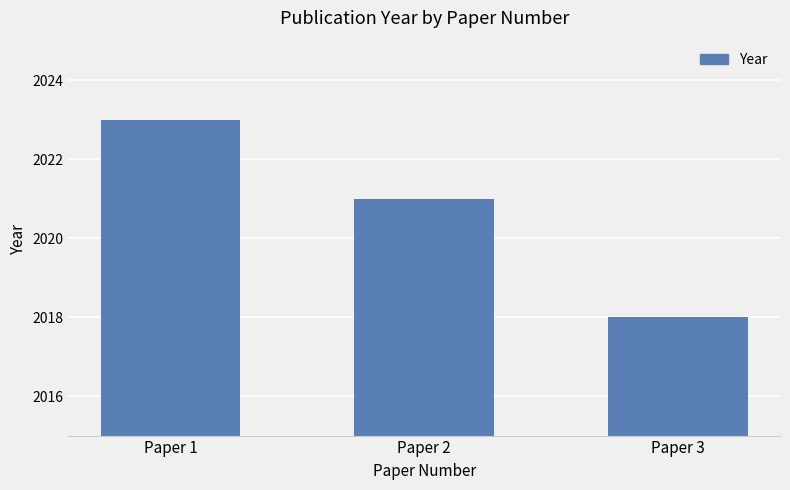

The chart shows a value of 1231 at Paper 3. True or false?

False